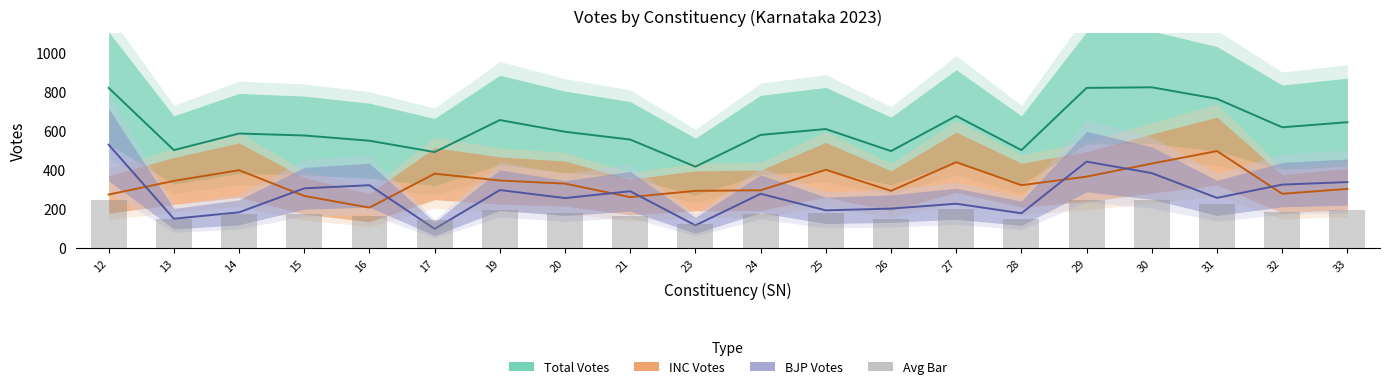

What is the sum of the Avg (INC+BJP+Total)/3 values at 17 and 24?

318.8